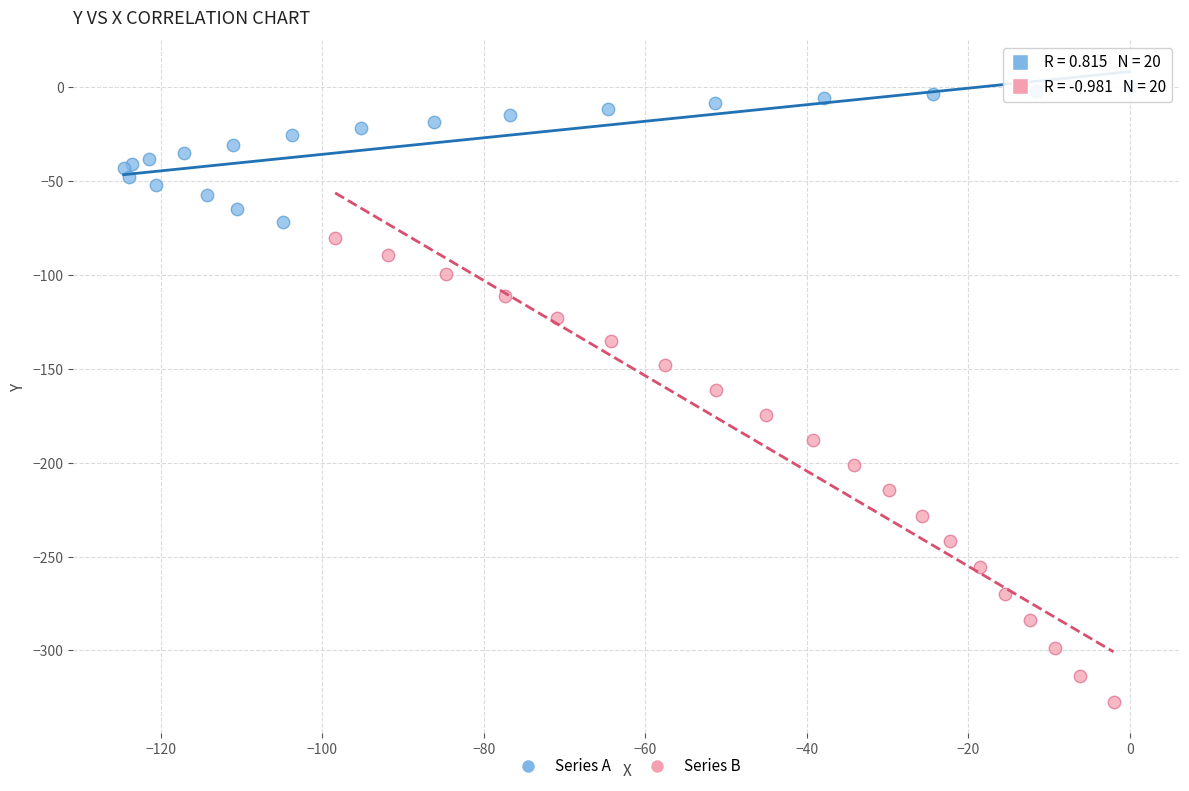

Which series reaches the maximum Y coordinate?

Series A